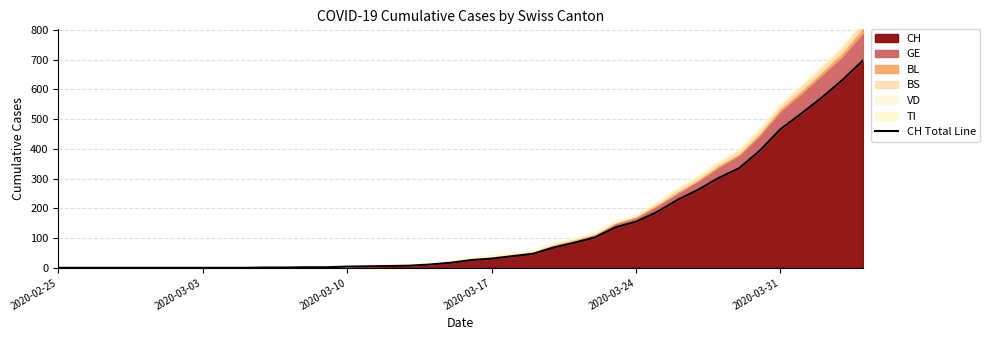

The CH series shows 0 at 2020-02-25. True or false?

True